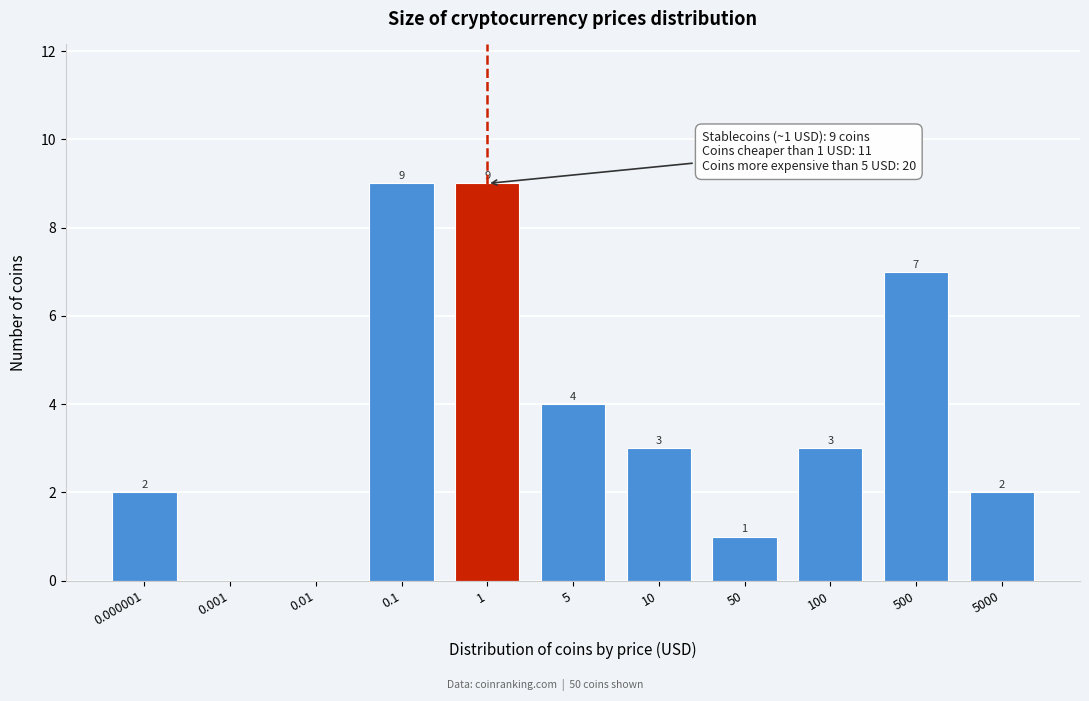

Reading left to right, transcribe all the data shown in this chart.

0.000001=2	0.001=0	0.01=0	0.1=9	1=9	5=4	10=3	50=1	100=3	500=7	5000=2